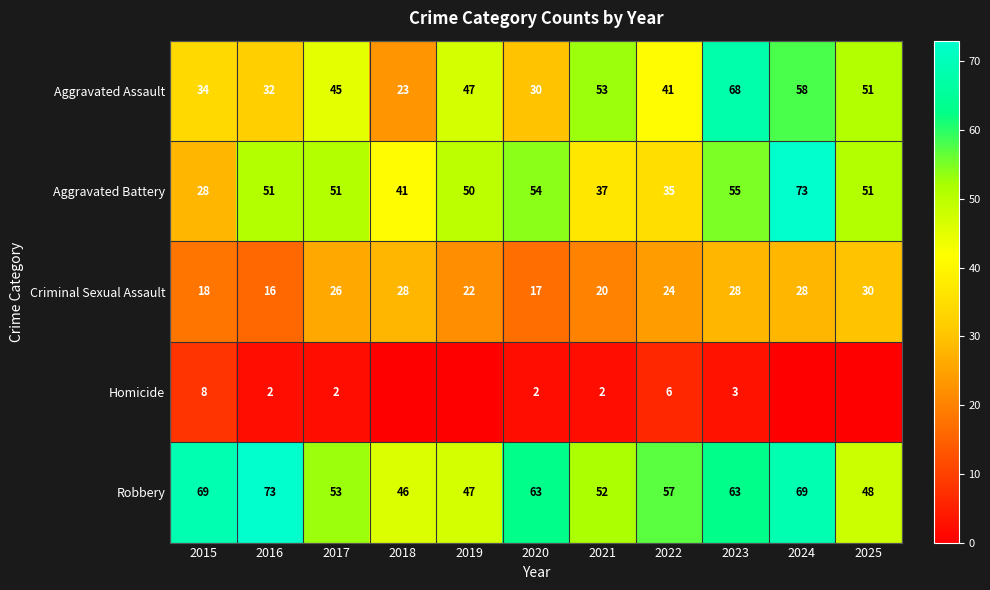

How many values in the Robbery series are below 57?

5